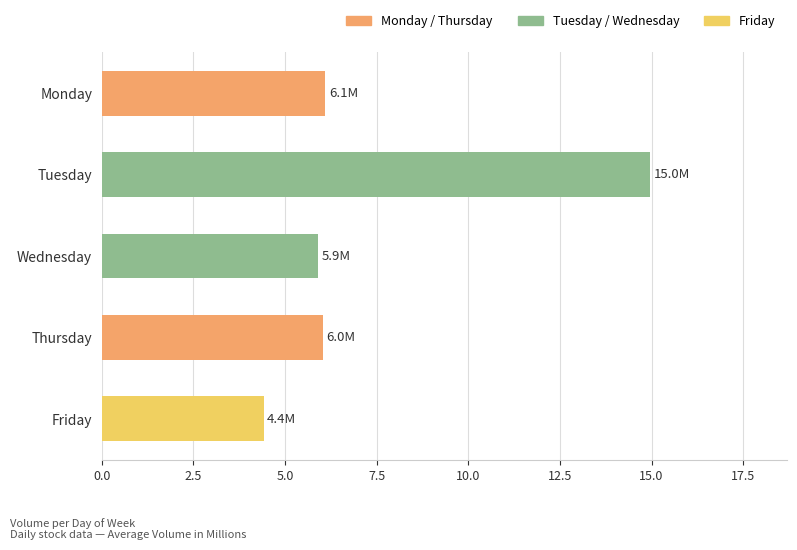

How many values are below 6?

2